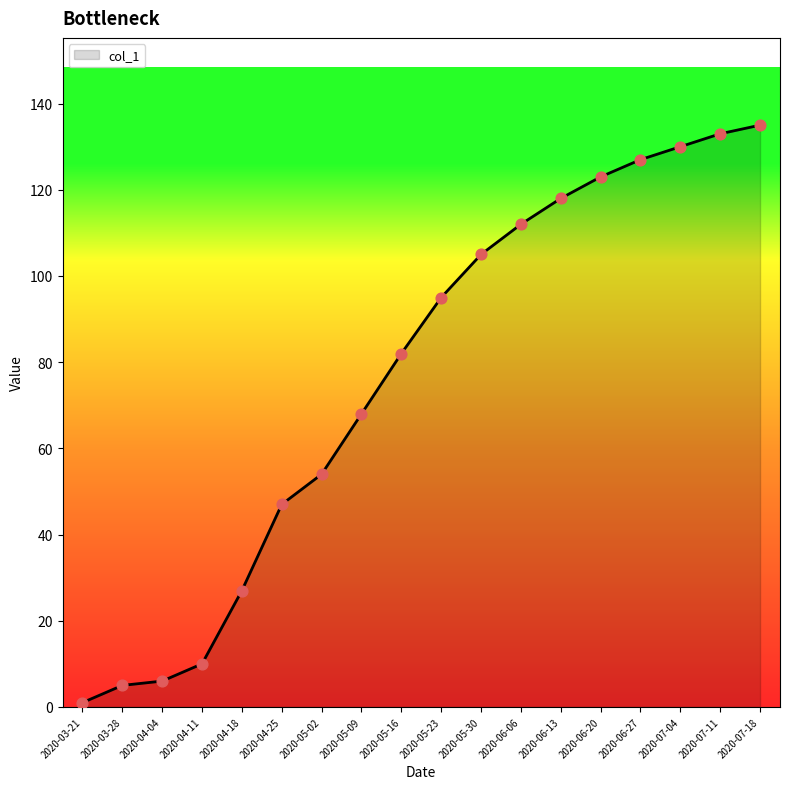

Which has a higher value, 2020-05-30 or 2020-06-13?

2020-06-13